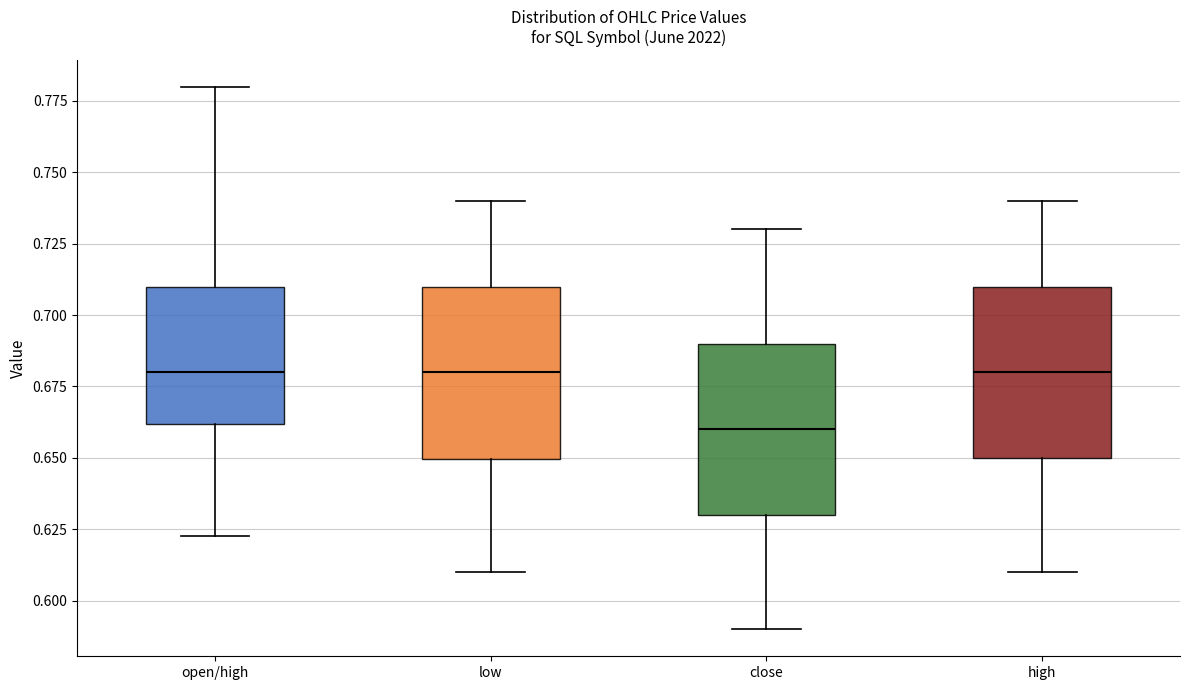

Where is the upper edge of the box for low on the y-axis? The values are not printed on the chart, so give them approximately, as read against the axis.

0.710